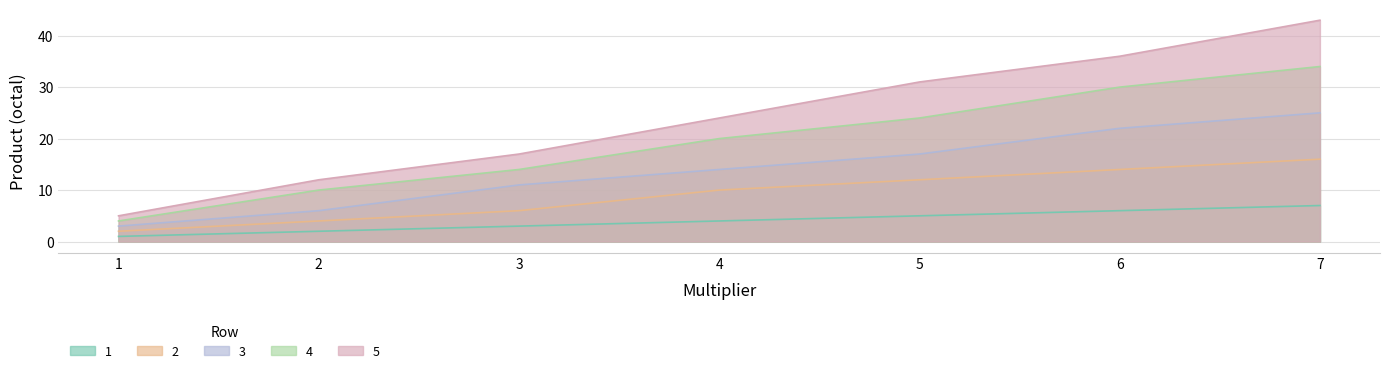

How many lines are shown in the chart?

5